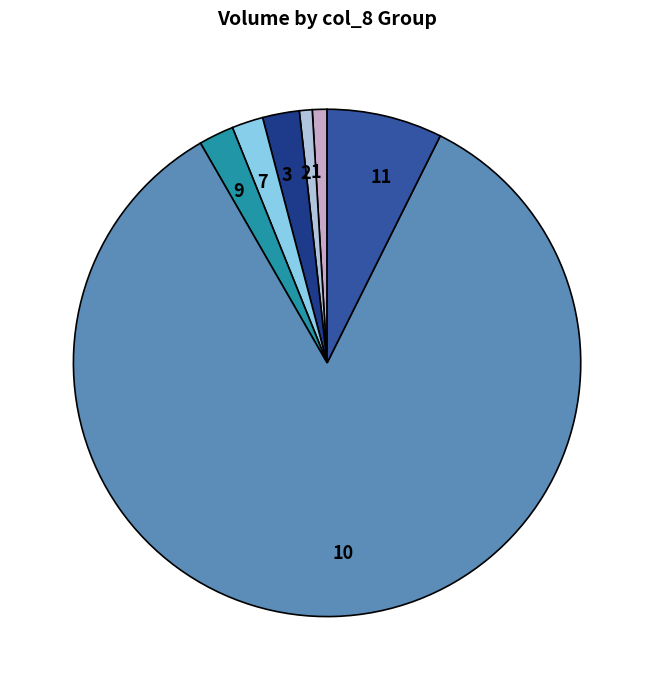

Which has a higher value, 3 or 1?

3